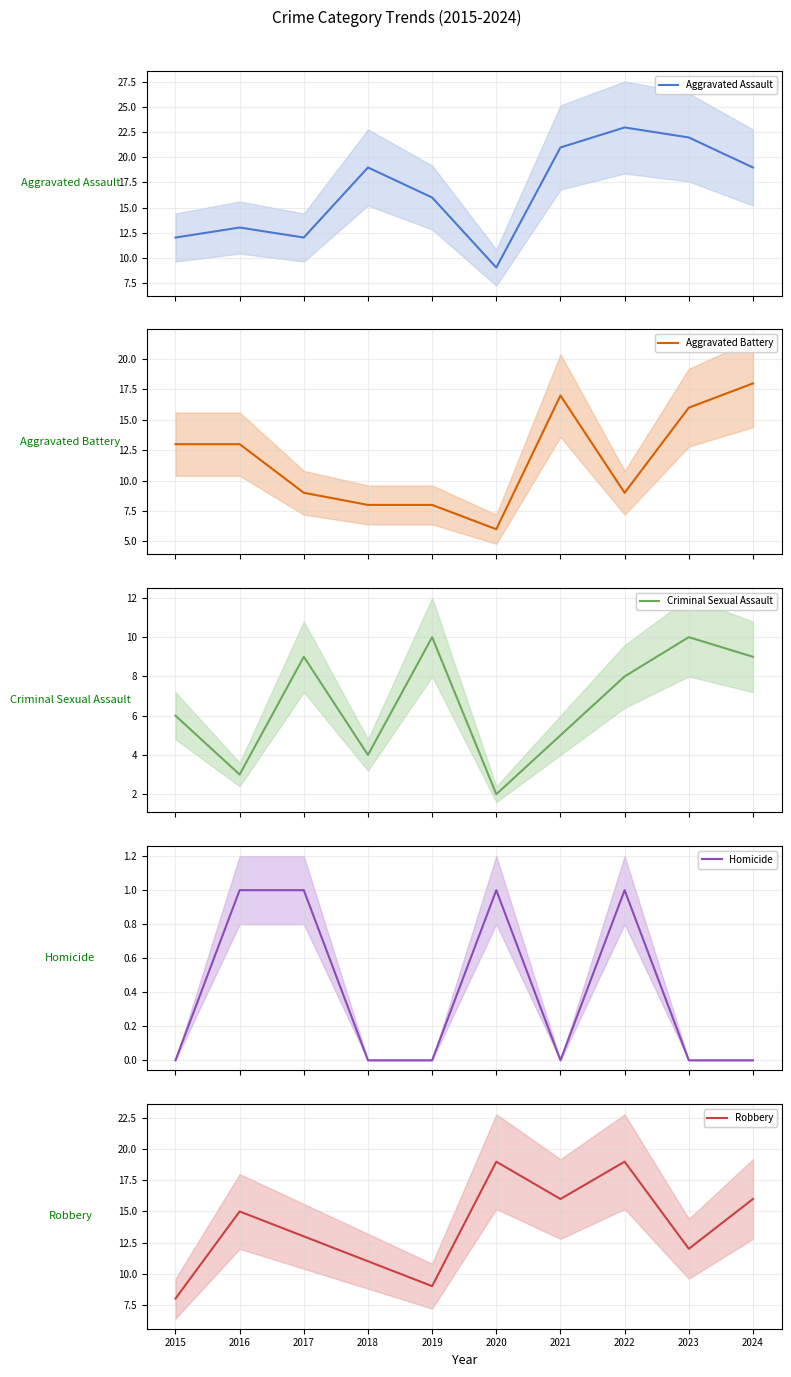

How many interior local valleys does the Aggravated Assault mean series have?

2